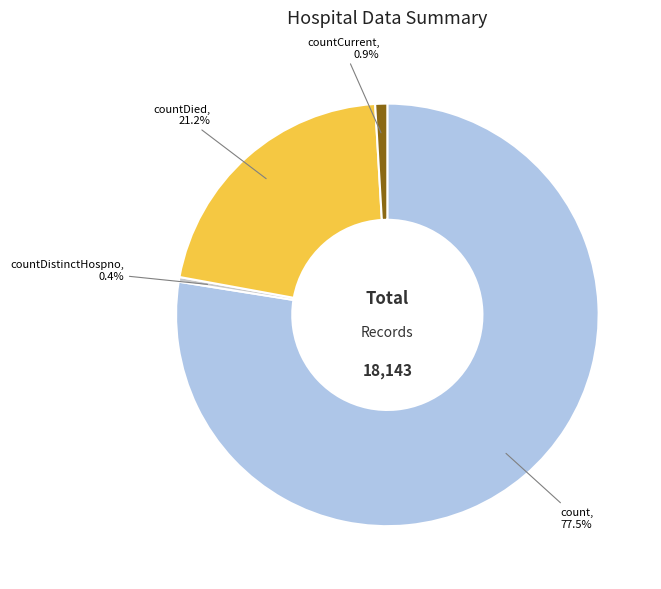

How much of the chart is everything except countDistinctHospno?

99.6%